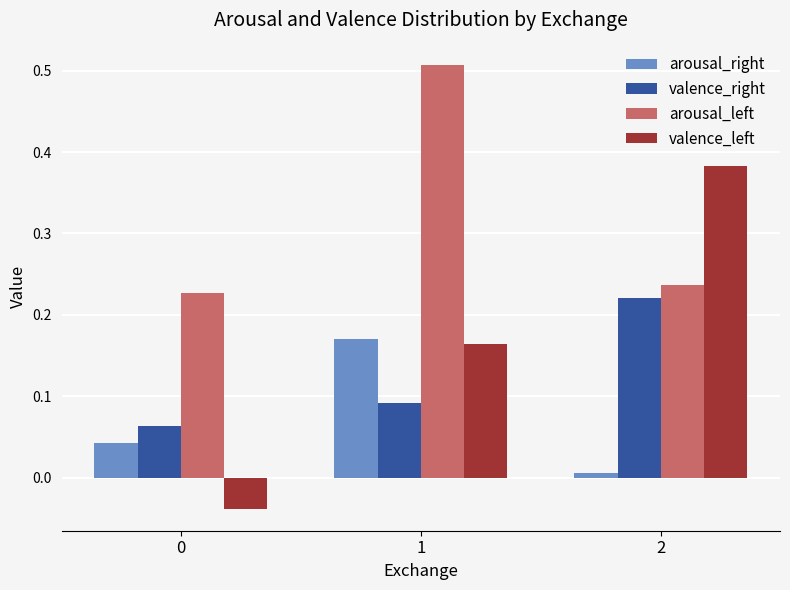

What is the sum of all arousal_left values?

1.0